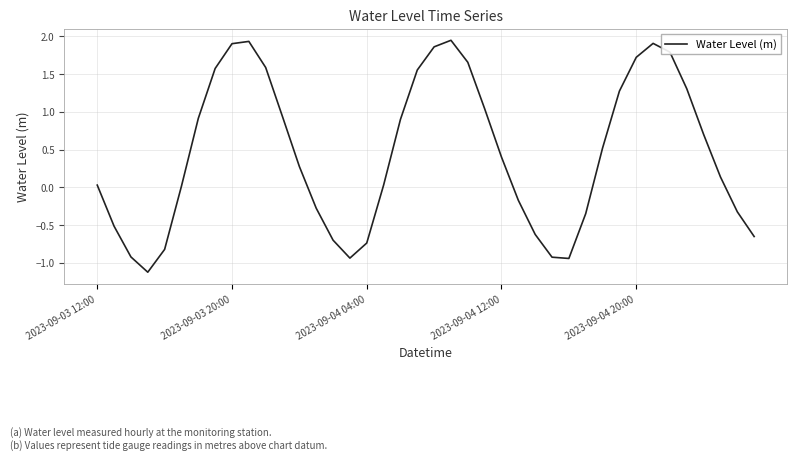

True or false: the data has more than 1 interior local peaks.

True